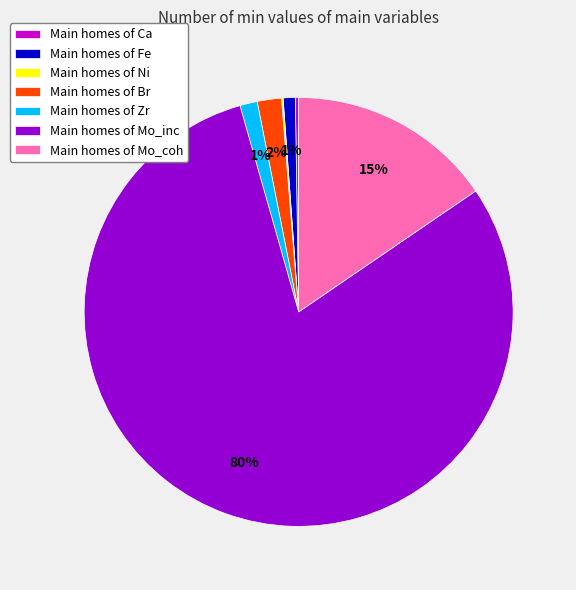

To the nearest percent, what is the average slice percentage?

14%